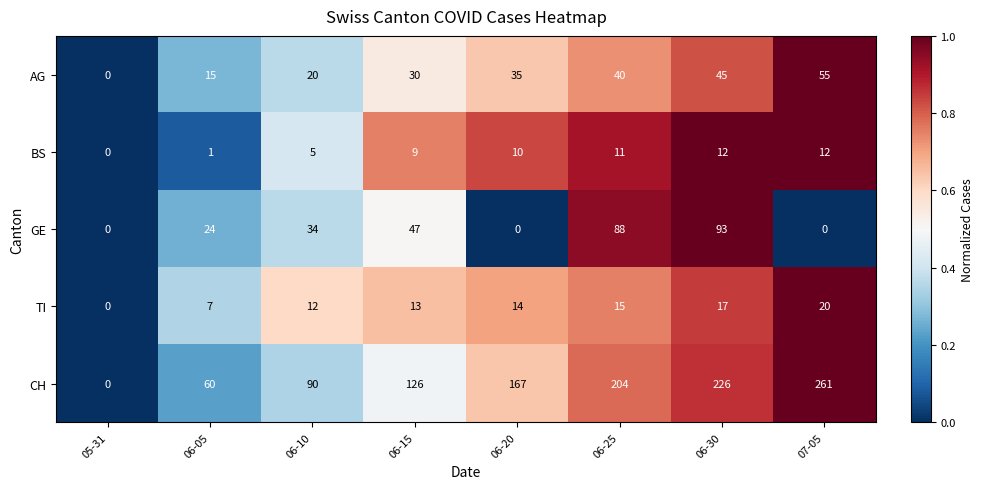

Rank the series at 06-25 from highest to lowest value.

CH, GE, AG, TI, BS